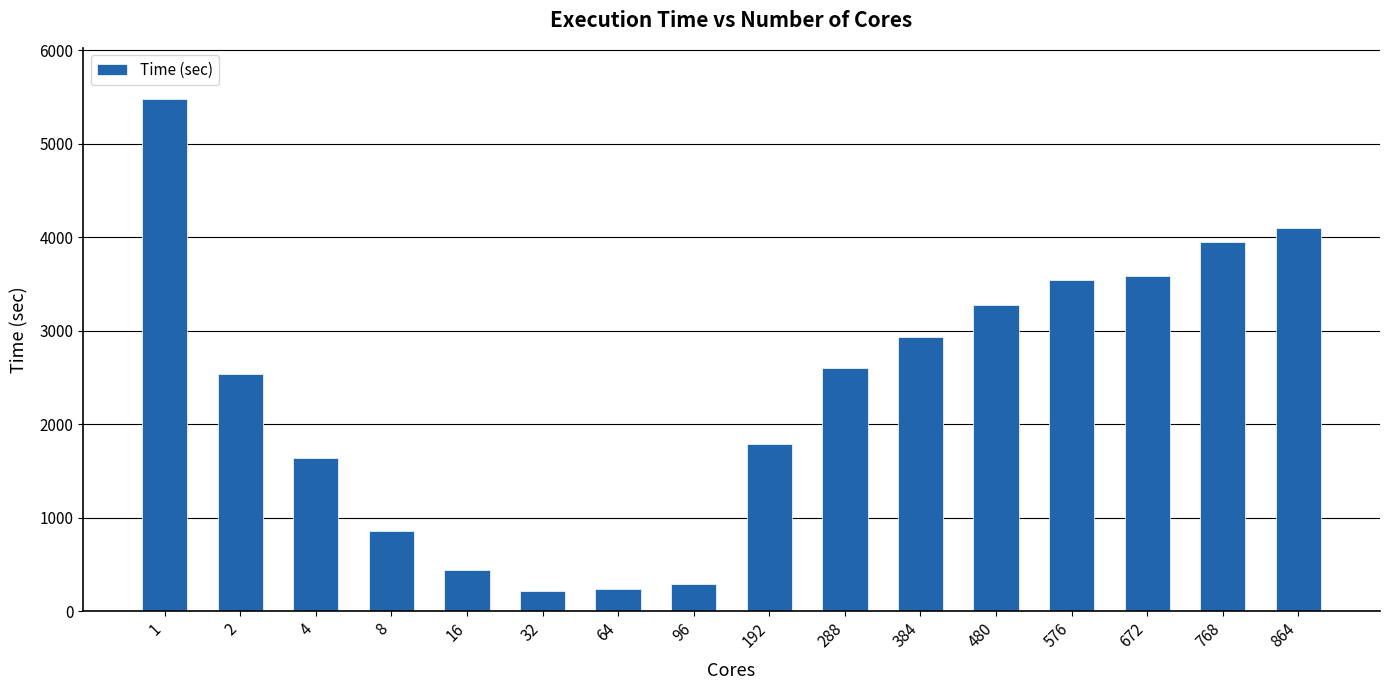

What is the value of the 4th bar from the left?

859.2